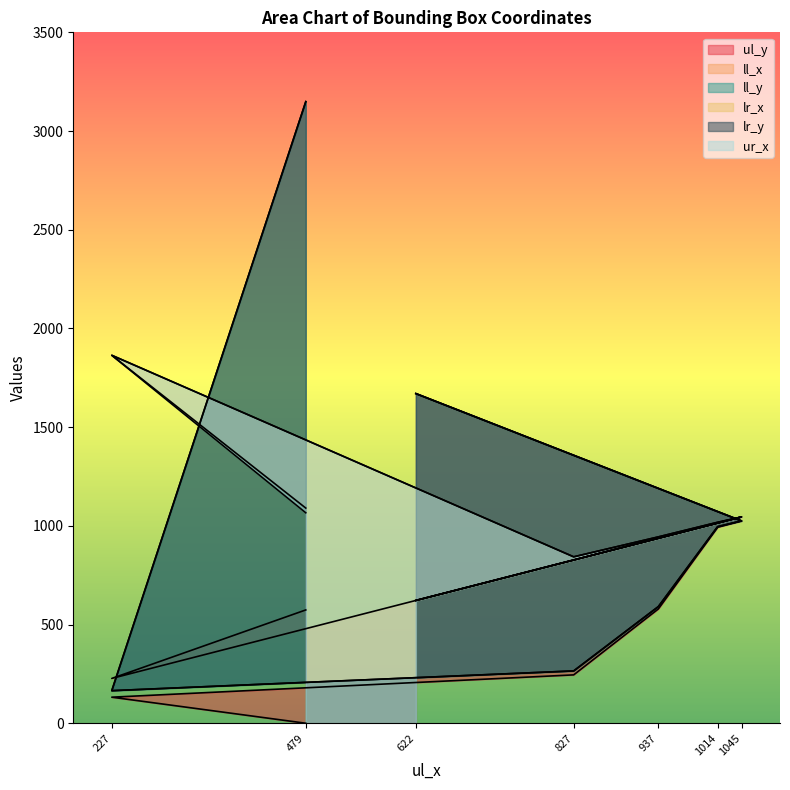

Rank the series by their maximum value, from lowest to highest.

ll_x, ul_y, lr_x, ur_x, ll_y, lr_y